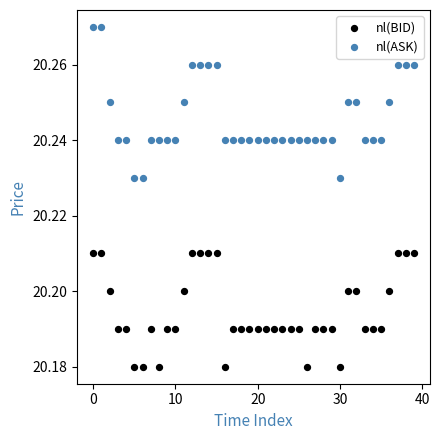

Which series has the largest Y range (max minus min)?

nl(ASK)